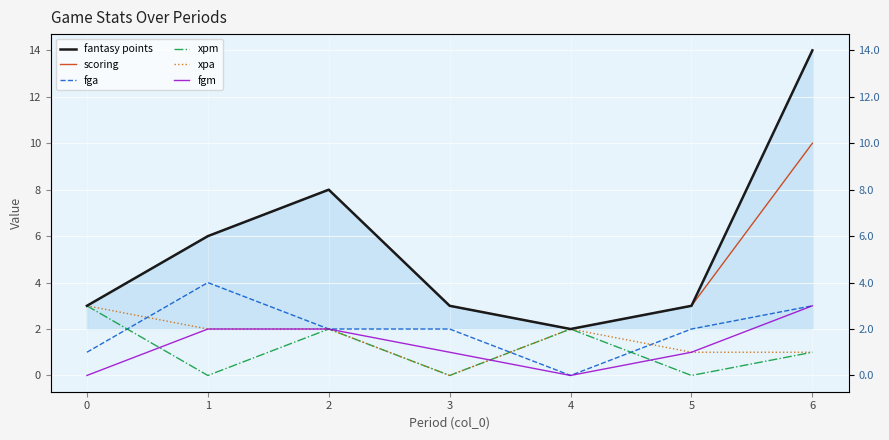

At which category does xpm reach its first local peak?

2